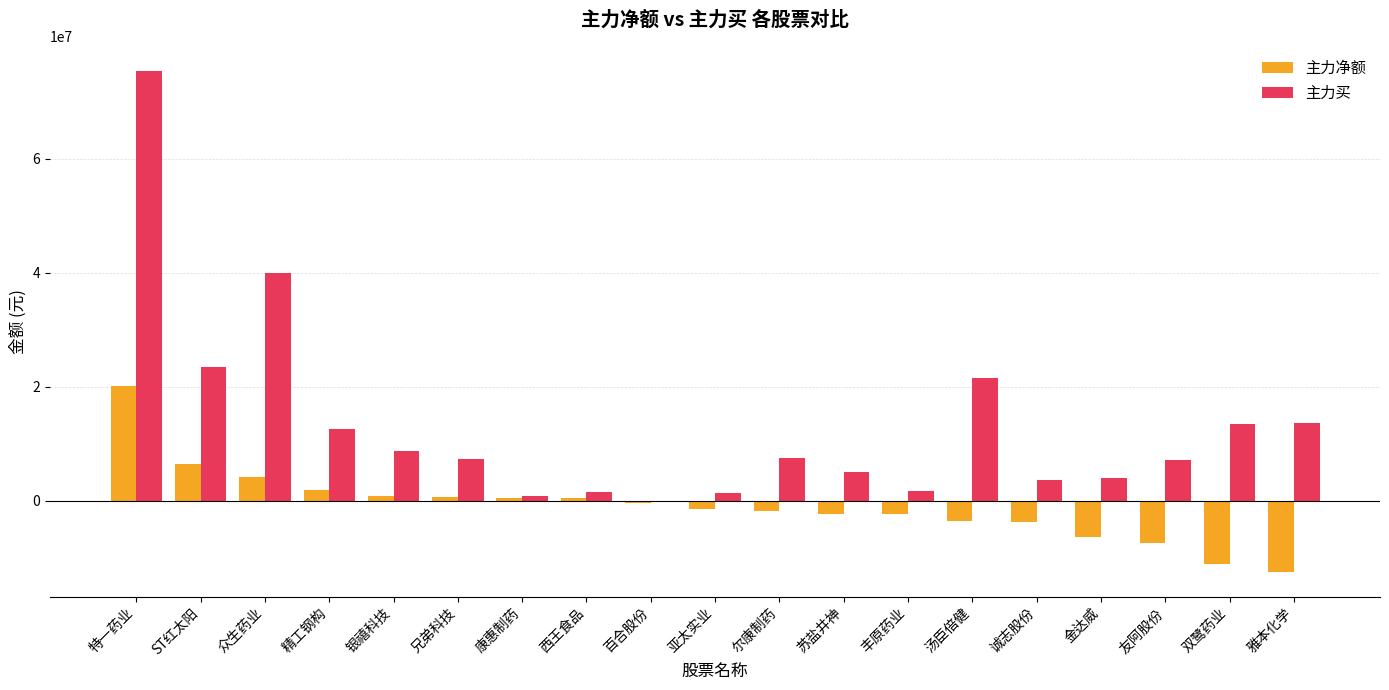

Which category has the highest value in the 主力买 series?

特一药业